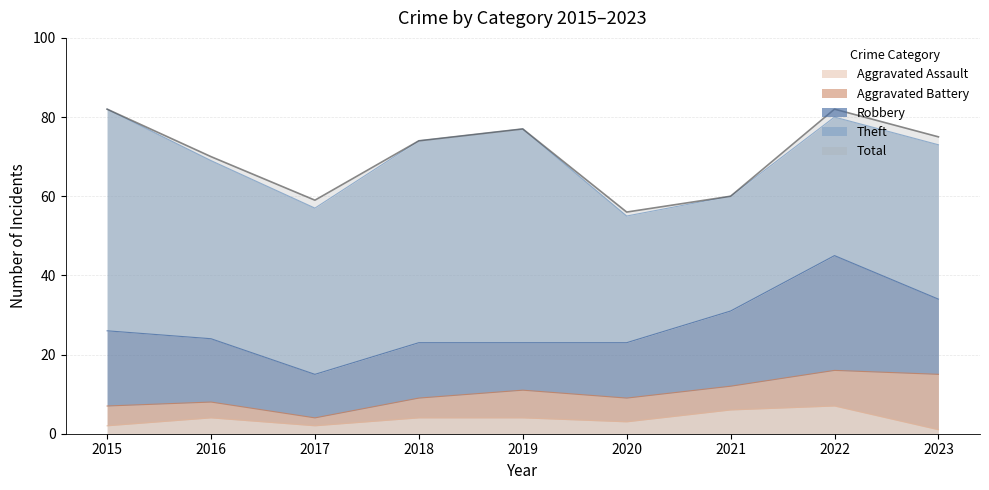

At 2020, list the series in order from smallest to largest.

Aggravated Assault, Aggravated Battery, Robbery, Theft, Total